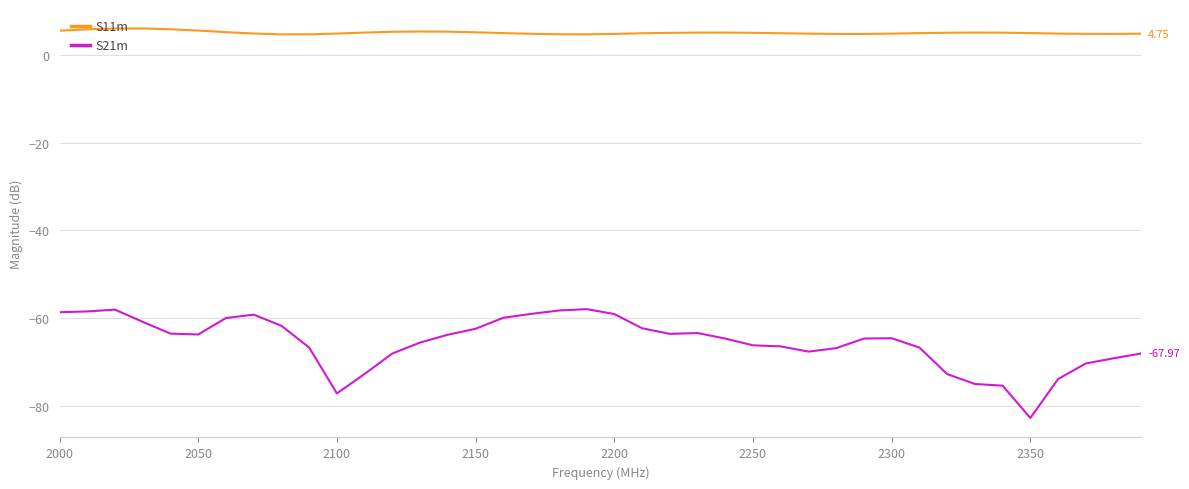

What is the difference between the maximum and minimum values in the S11m series?

1.3